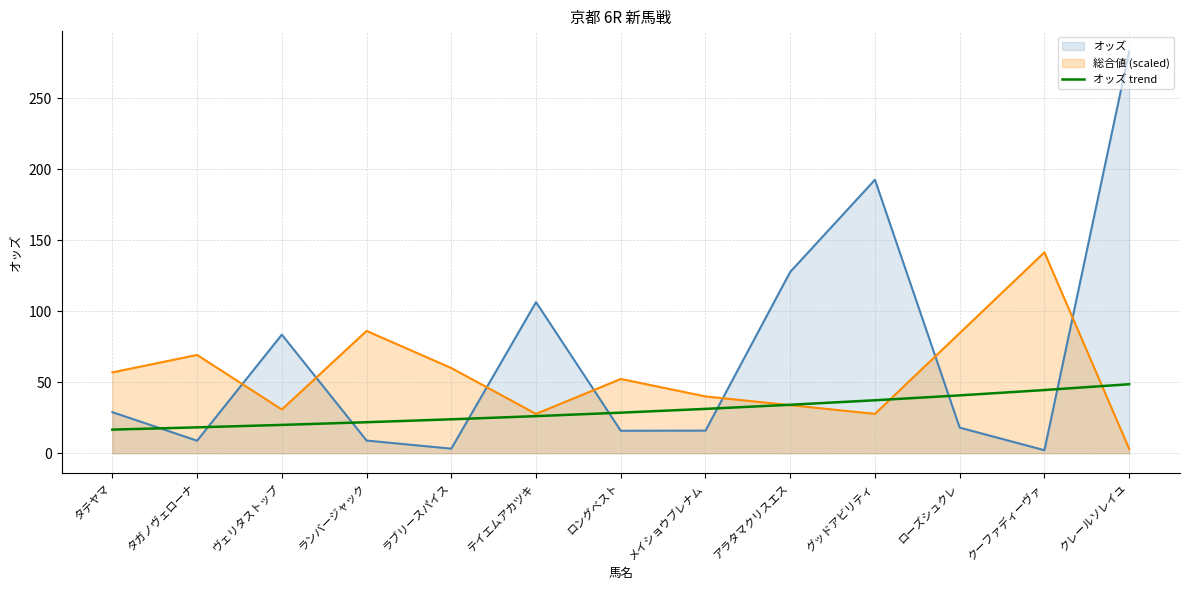

List the series in order of their overall mean, highest first.

オッズ, 総合値 (scaled), オッズ trend